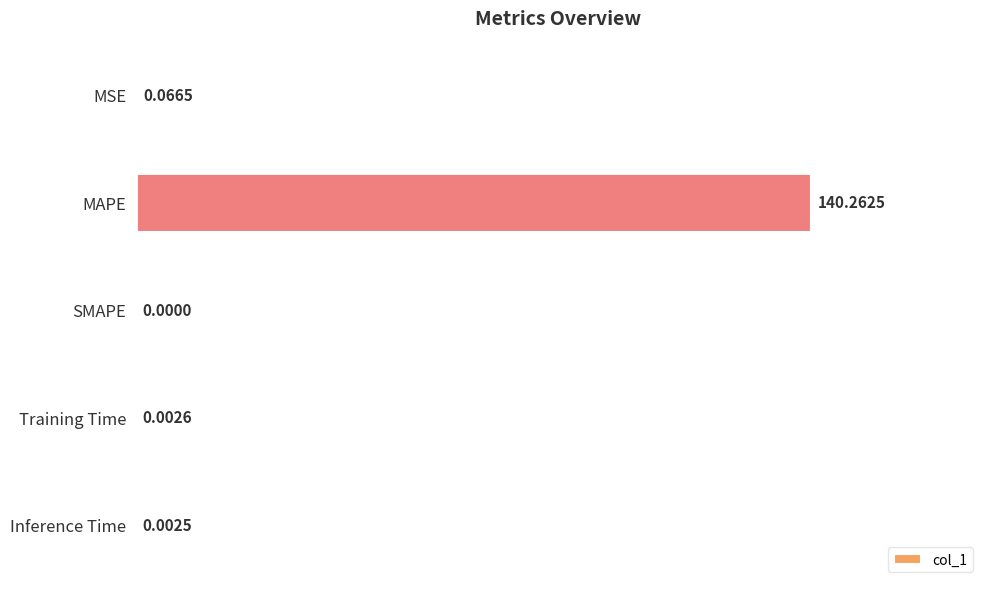

What is the change in value from MAPE to Inference Time?

-140.3